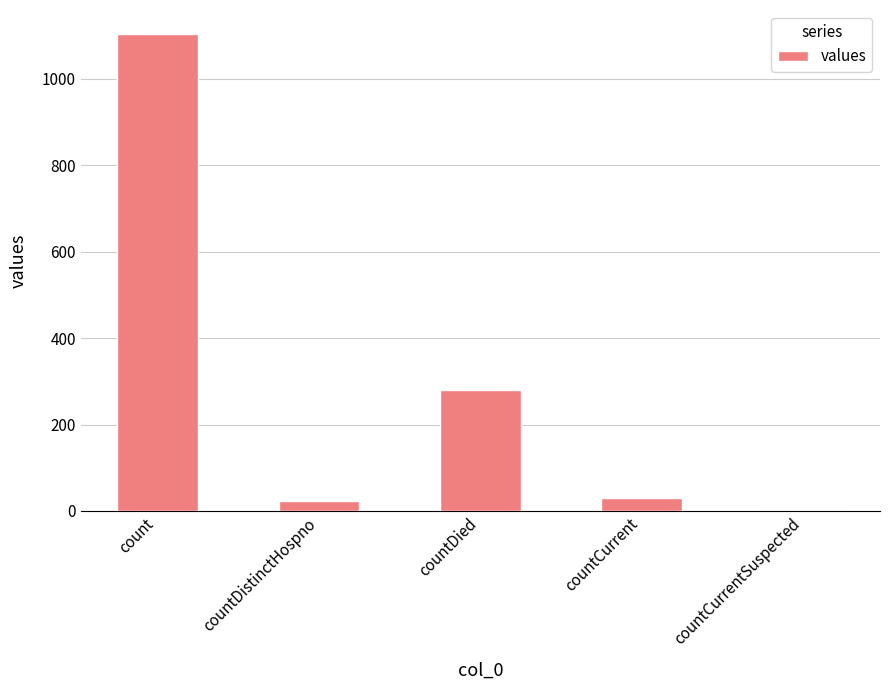

Between countDistinctHospno and count, which is larger?

count